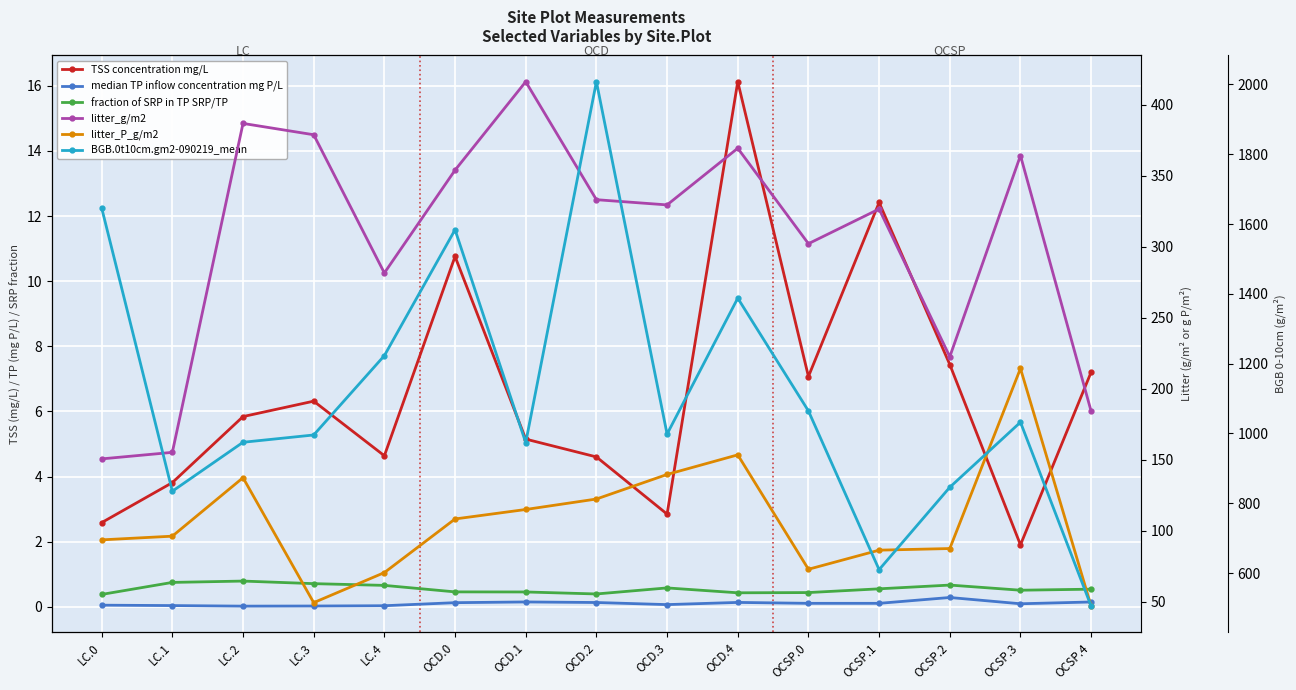

Rank the series by their maximum value, from lowest to highest.

median TP inflow concentration mg P/L, fraction of SRP in TP SRP/TP, median inflow TSS concentration mg/L, litter_P_g/m2, litter_g/m2, BGB.0t10cm.gm2-090219_mean